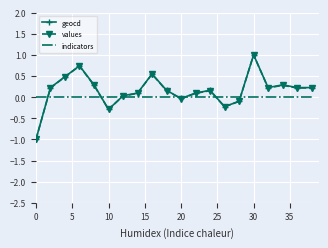

What is the smallest value displayed?

-1.0